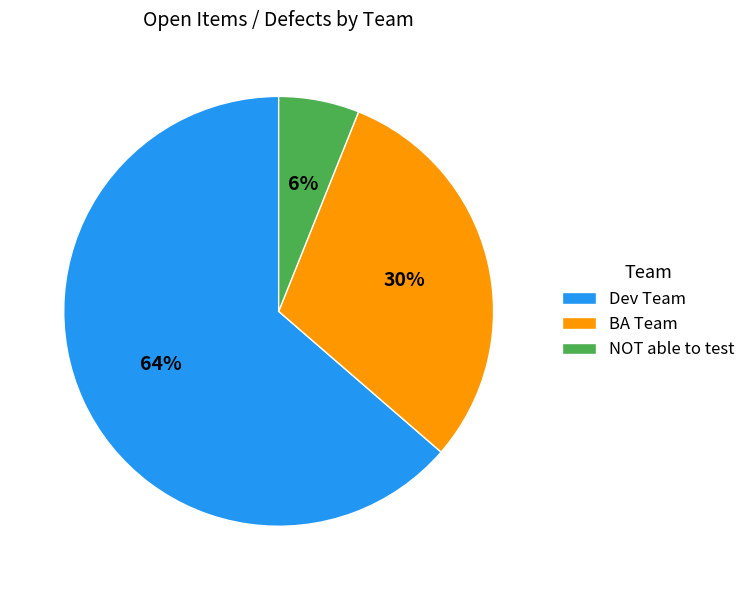

Count the number of slices in the pie.

3